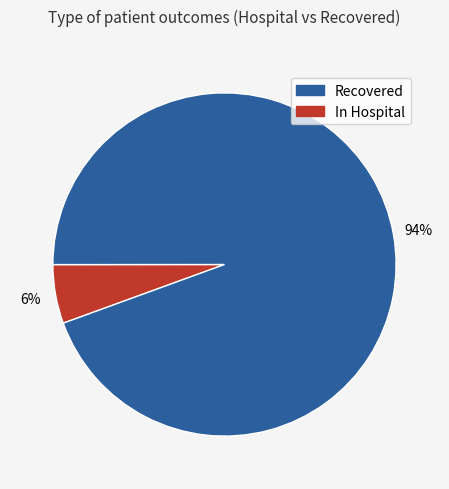

To the nearest percent, what is the average slice percentage?

50%